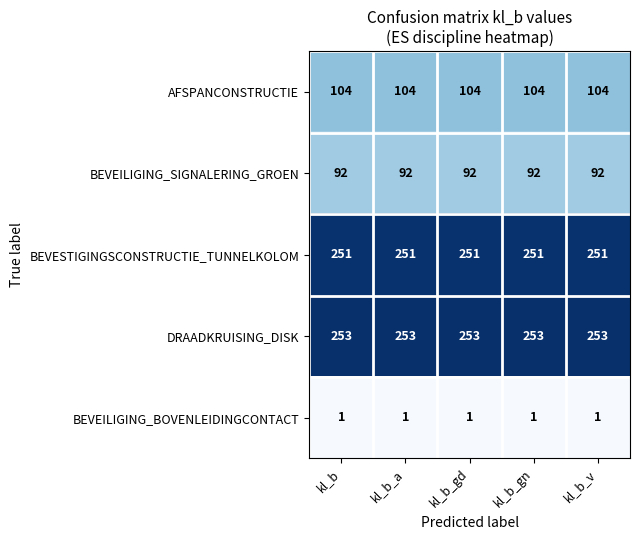

What is the sum of all BEVEILIGING_BOVENLEIDINGCONTACT values?

5